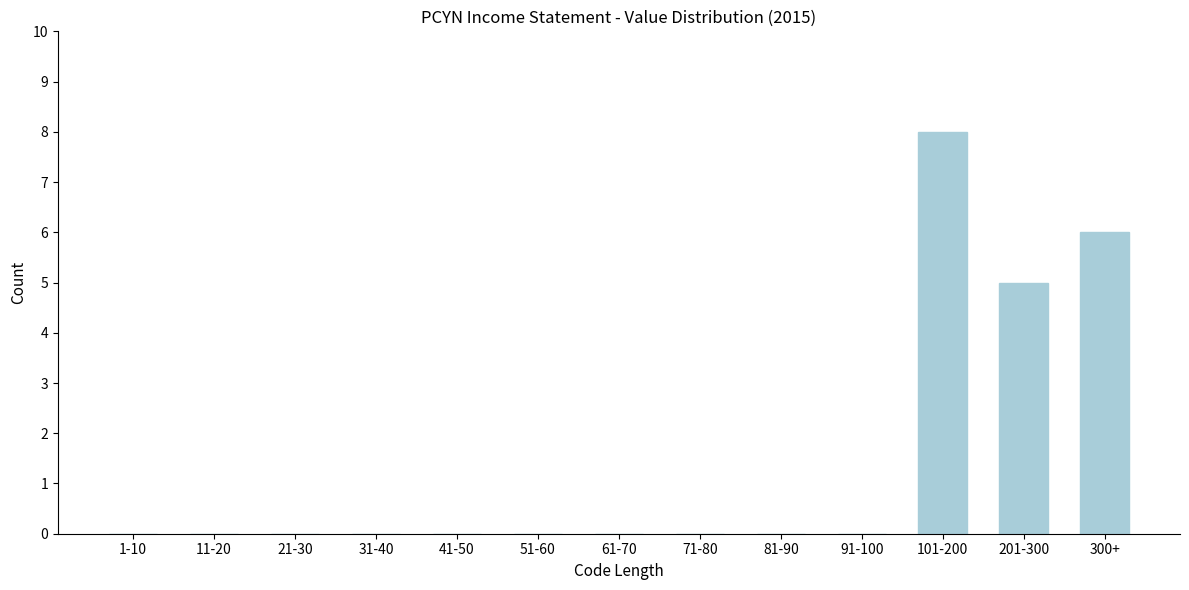

Reading left to right, what are all the values shown in this chart?

1-10=0	11-20=0	21-30=0	31-40=0	41-50=0	51-60=0	61-70=0	71-80=0	81-90=0	91-100=0	101-200=8	201-300=5	300+=6